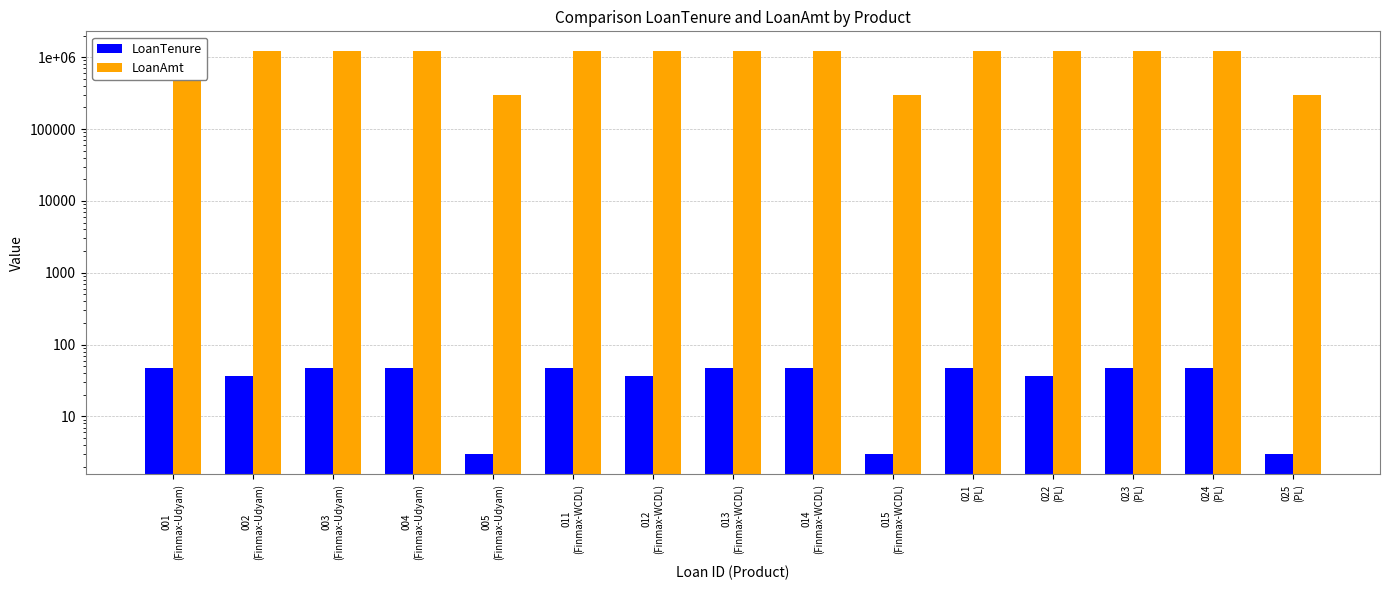

What are all the series names shown in the legend?

LoanTenure, LoanAmt